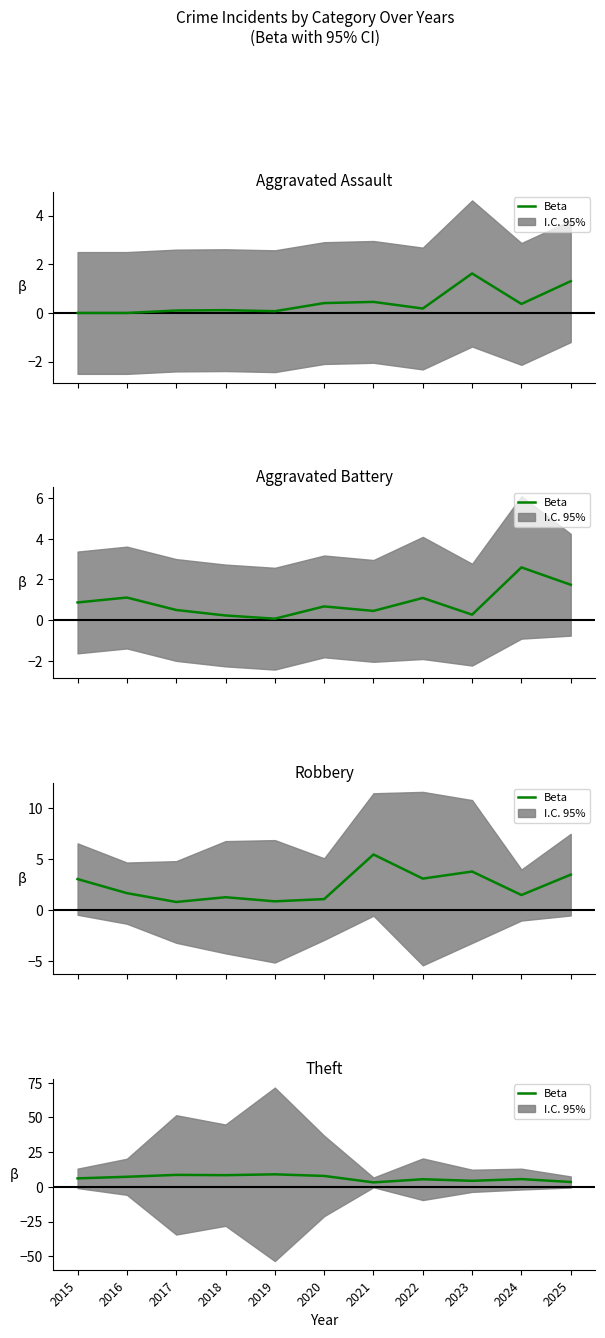

What is the maximum value shown in the chart?

9.0